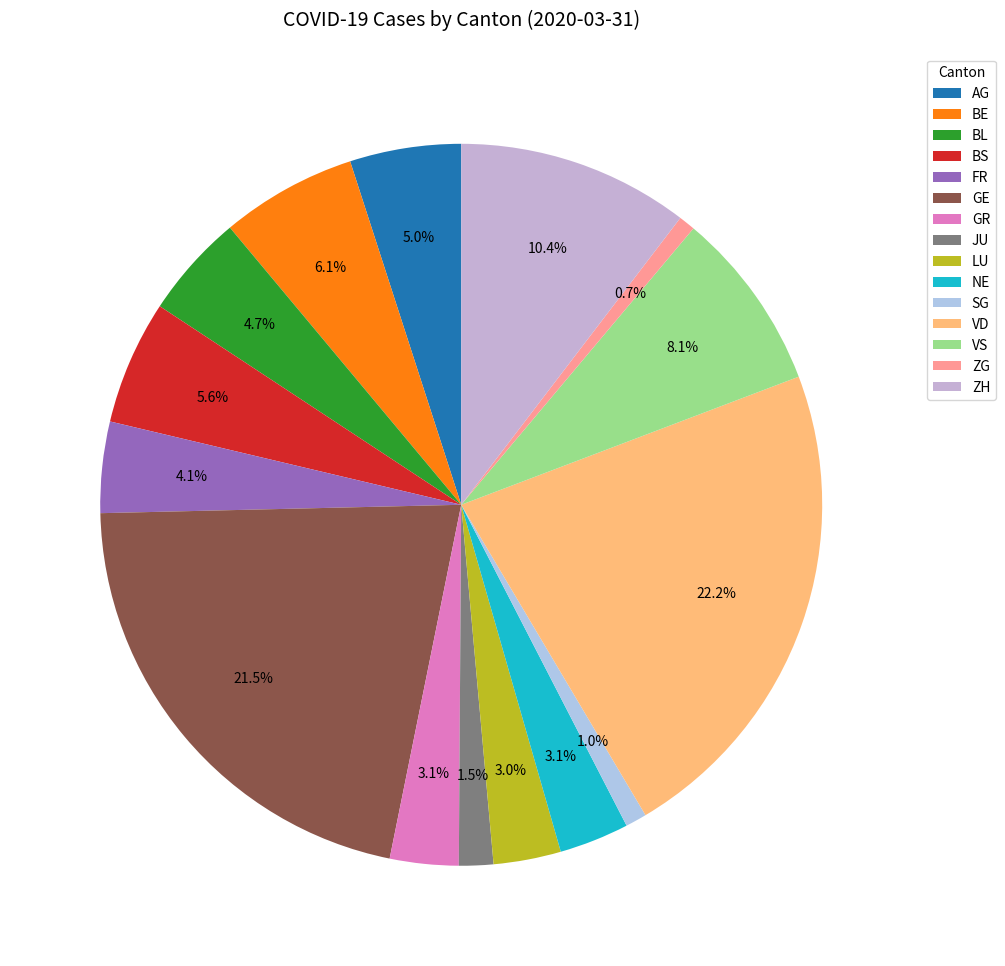

Rank the categories by value from lowest to highest.

ZG, SG, JU, LU, GR, NE, FR, BL, AG, BS, BE, VS, ZH, GE, VD